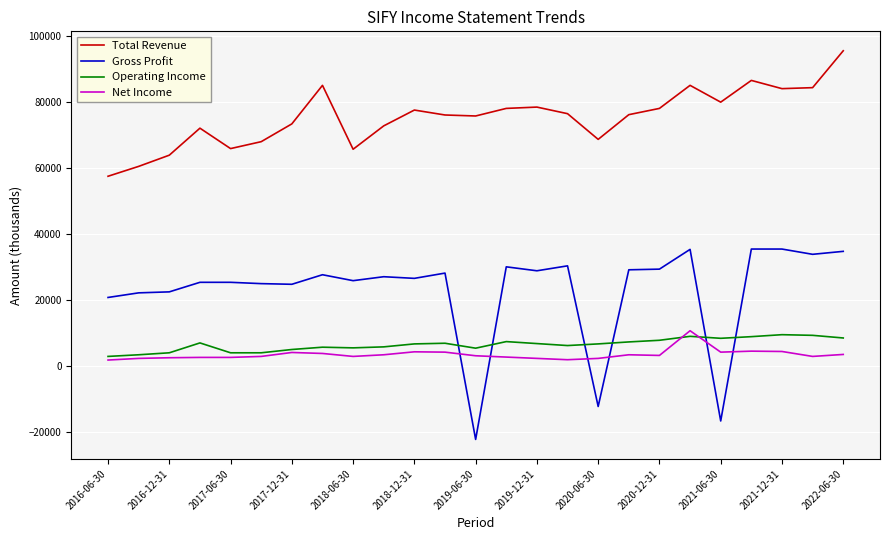

What are all the series names shown in the legend?

Total Revenue, Gross Profit, Operating Income, Net Income